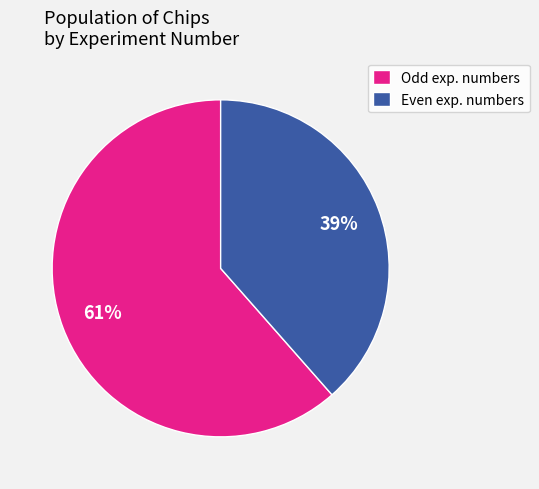

Which slice is the smallest?

Even exp. numbers